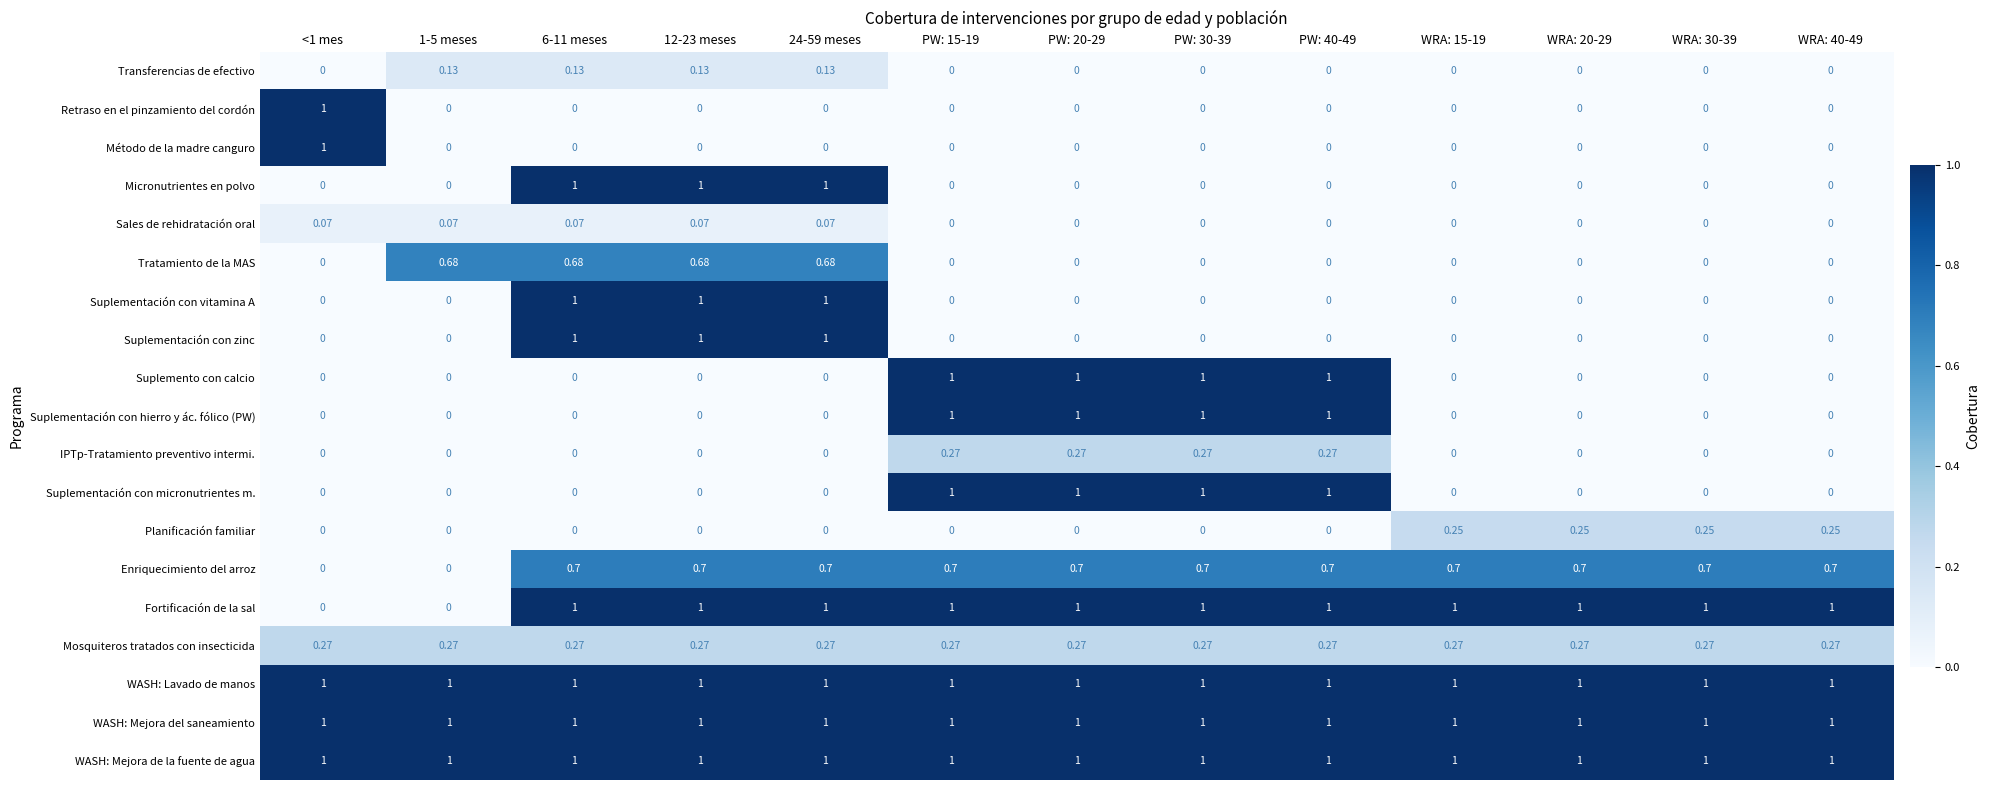

Is the value of Transferencias de efectivo at 1-5 meses greater than the value of Fortificación de la sal at 6-11 meses?

No